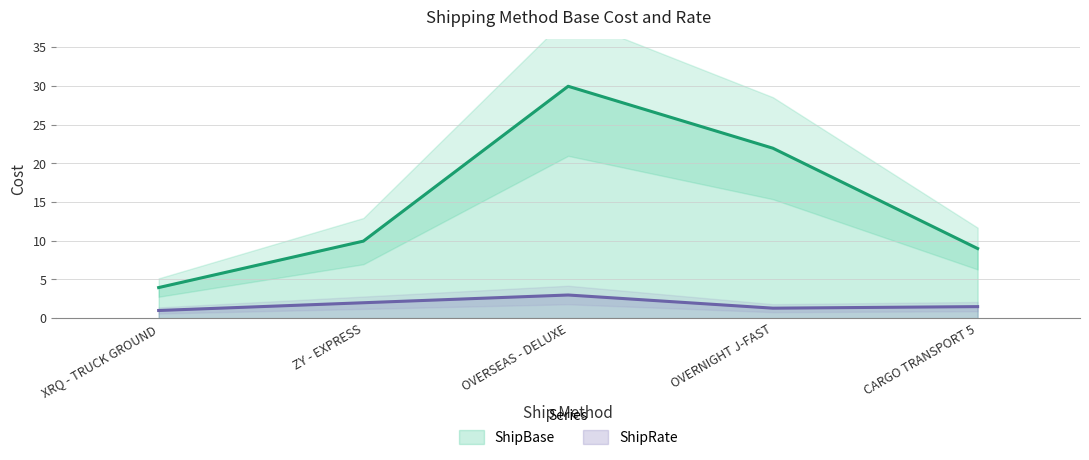

Which series has the largest total across all categories?

ShipBase